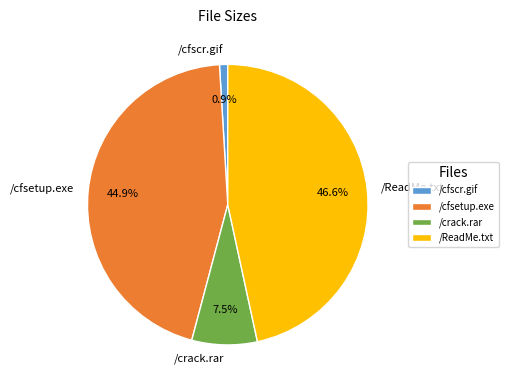

Is it true that /cfsetup.exe is 52% of the pie?

False